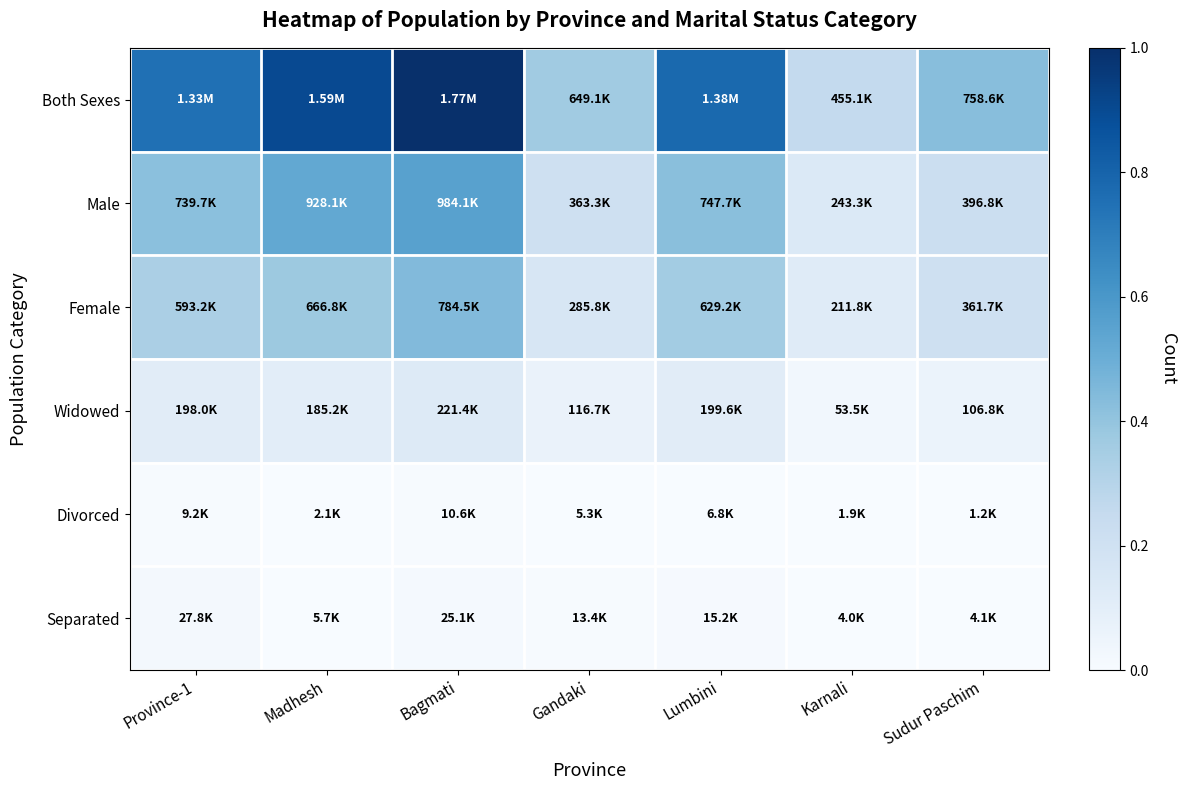

Reading left to right, extract all data points from this chart.

Both Sexes: Province-1=0.8	Madhesh=0.9	Bagmati=1.0	Gandaki=0.4	Lumbini=0.8	Karnali=0.3	Sudur Paschim=0.4
Male: Province-1=0.4	Madhesh=0.5	Bagmati=0.6	Gandaki=0.2	Lumbini=0.4	Karnali=0.1	Sudur Paschim=0.2
Female: Province-1=0.3	Madhesh=0.4	Bagmati=0.4	Gandaki=0.2	Lumbini=0.4	Karnali=0.1	Sudur Paschim=0.2
Widowed: Province-1=0.1	Madhesh=0.1	Bagmati=0.1	Gandaki=0.1	Lumbini=0.1	Karnali=0.0	Sudur Paschim=0.1
Divorced: Province-1=0.0	Madhesh=0.0	Bagmati=0.0	Gandaki=0.0	Lumbini=0.0	Karnali=0.0	Sudur Paschim=0.0
Separated: Province-1=0.0	Madhesh=0.0	Bagmati=0.0	Gandaki=0.0	Lumbini=0.0	Karnali=0.0	Sudur Paschim=0.0